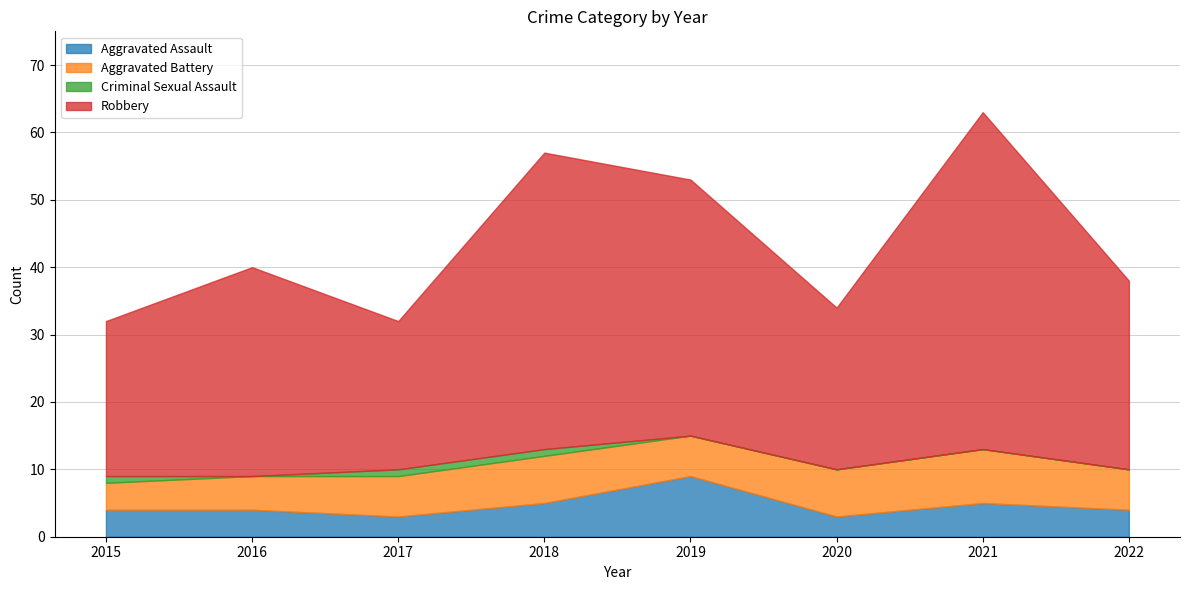

True or false: Criminal Sexual Assault has a value of 0 at 2022.

True